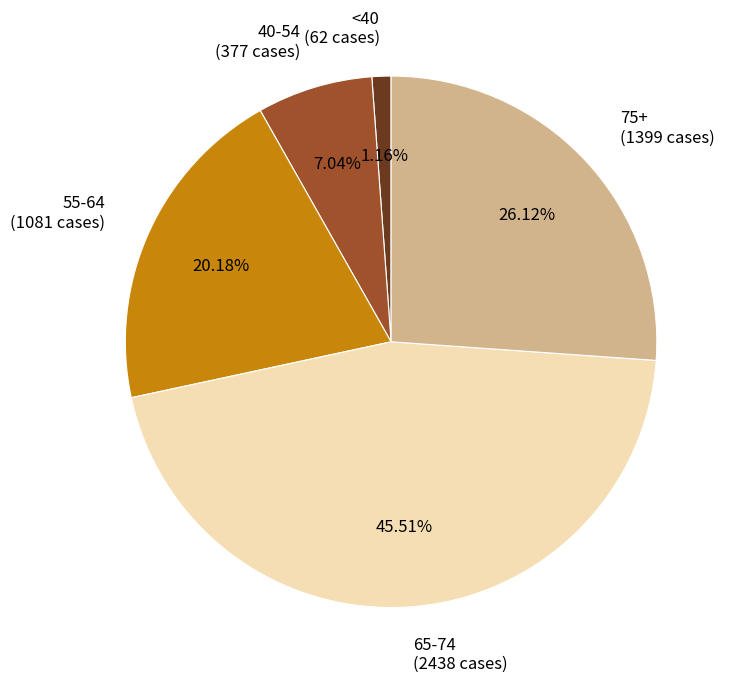

Between 40-54 (377 cases) and 55-64 (1081 cases), which is larger?

55-64 (1081 cases)